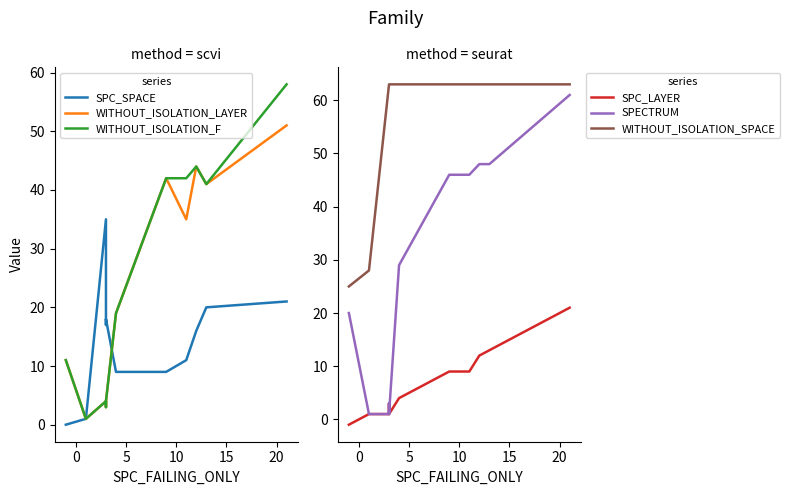

What is the difference between the maximum and minimum values in the WITHOUT_ISOLATION_LAYER series?

50